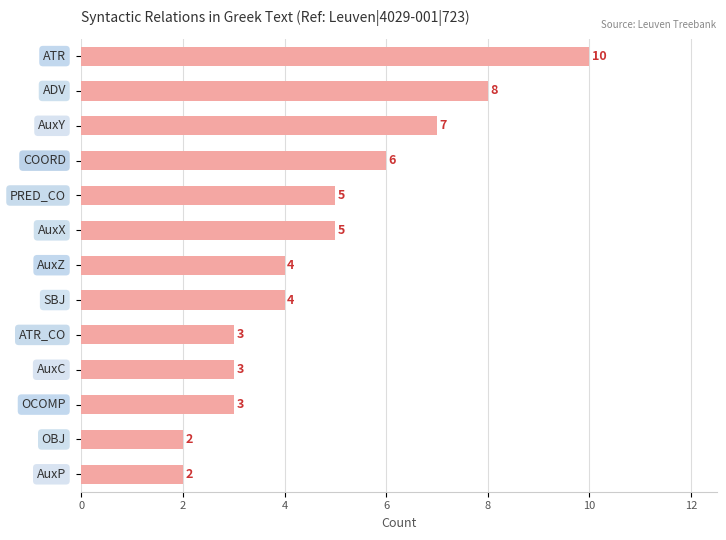

How many values are between 3 and 6?

8